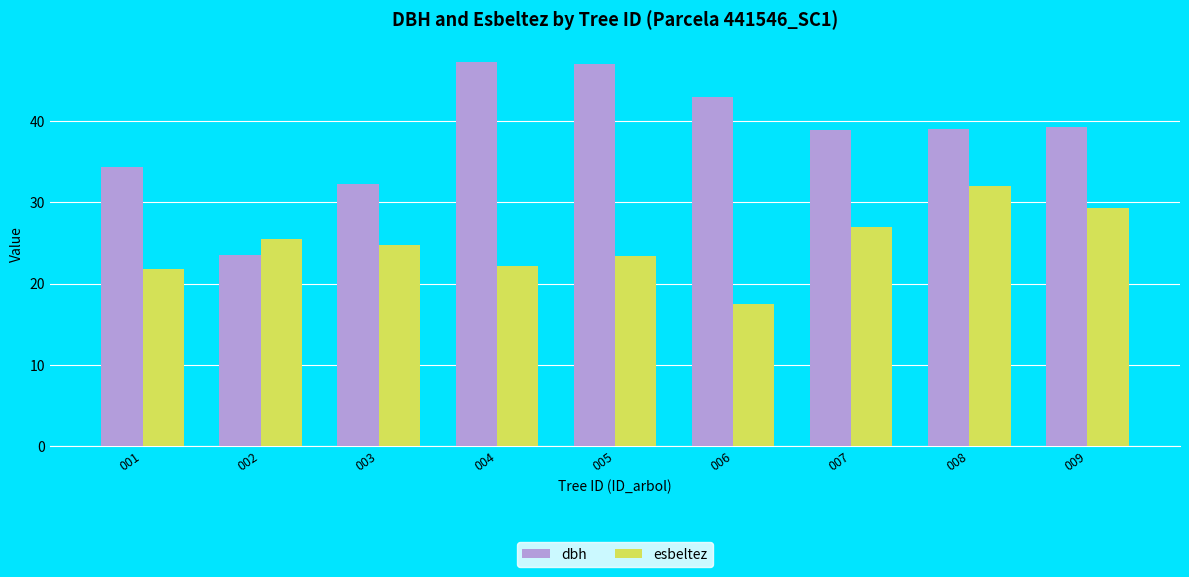

What is the minimum value for esbeltez?

17.4